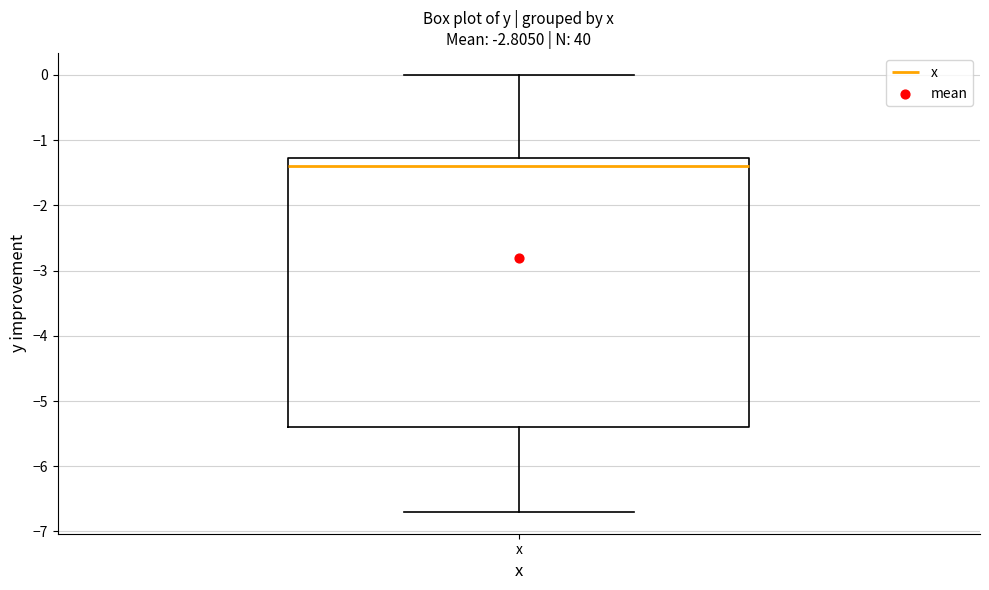

Read this box plot against the y-axis: the position of the median line, the range covered by the box, and the ends of both whiskers. The values are not printed on the chart, so give them approximately, as read against the axis.

median -1.4, box -5.4 to -1.3, whiskers -6.7 to 0.0